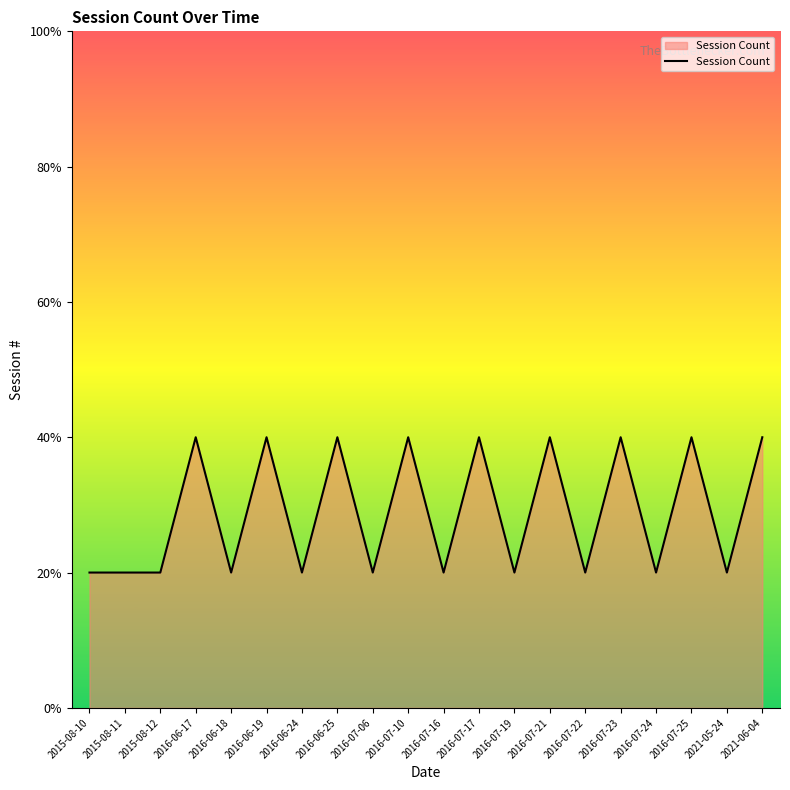

Does the chart display data point markers on the line(s)?

No